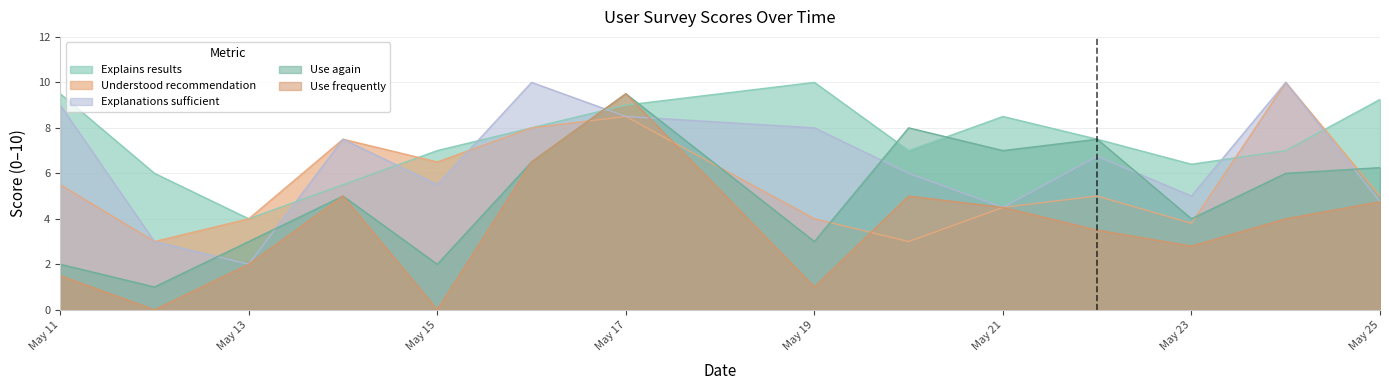

Which category has the lowest value in the Use again series?

2023-05-12